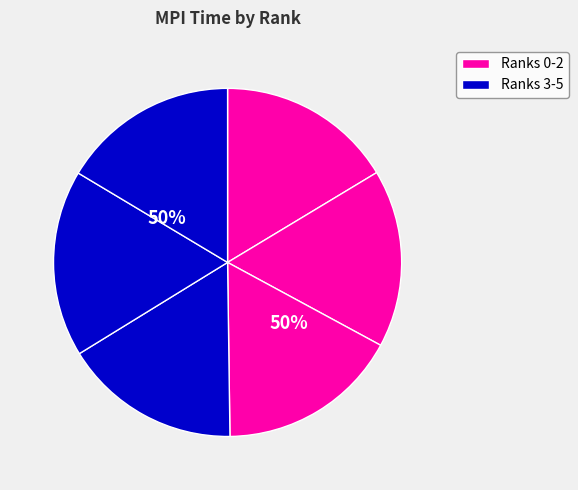

Rank the categories by value from lowest to highest.

0, 5, 3, 1, 2, 4